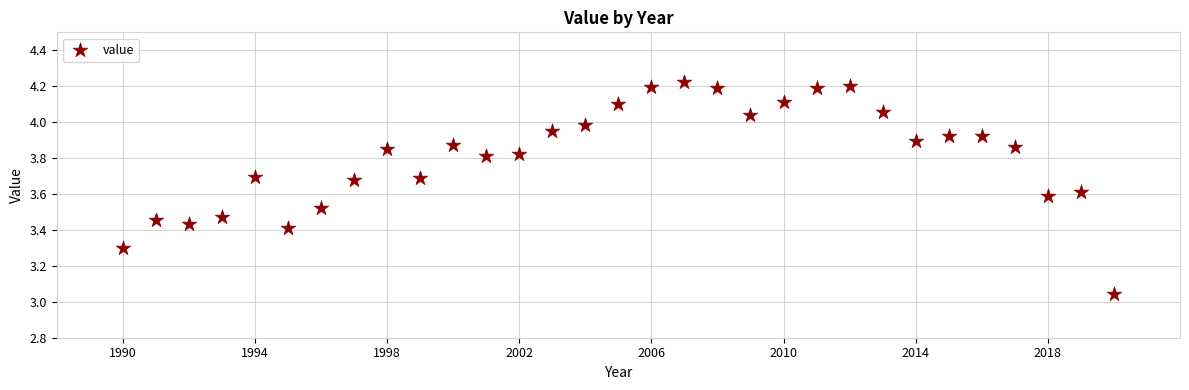

What is the range of X values (max minus min)?

30.0